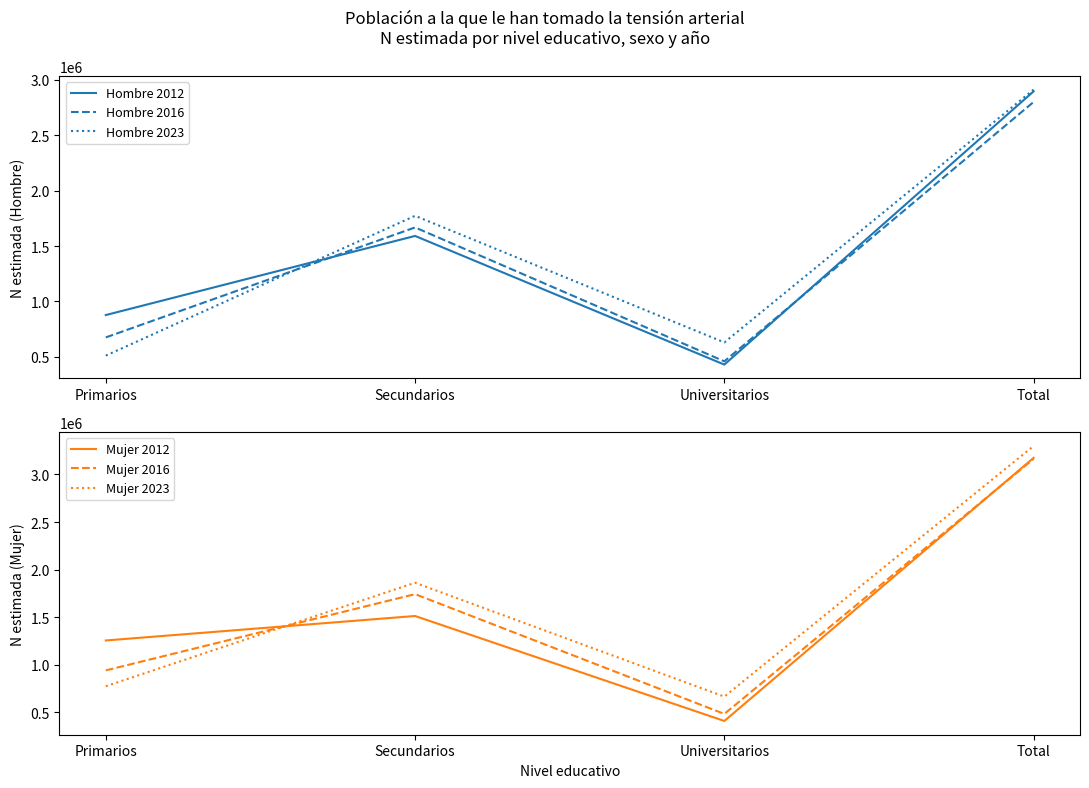

At which label does Hombre 2023 reach its peak?

Total